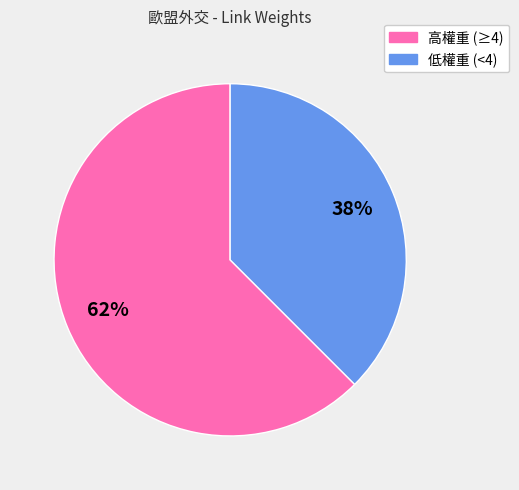

To the nearest percent, what is the average slice percentage?

50%